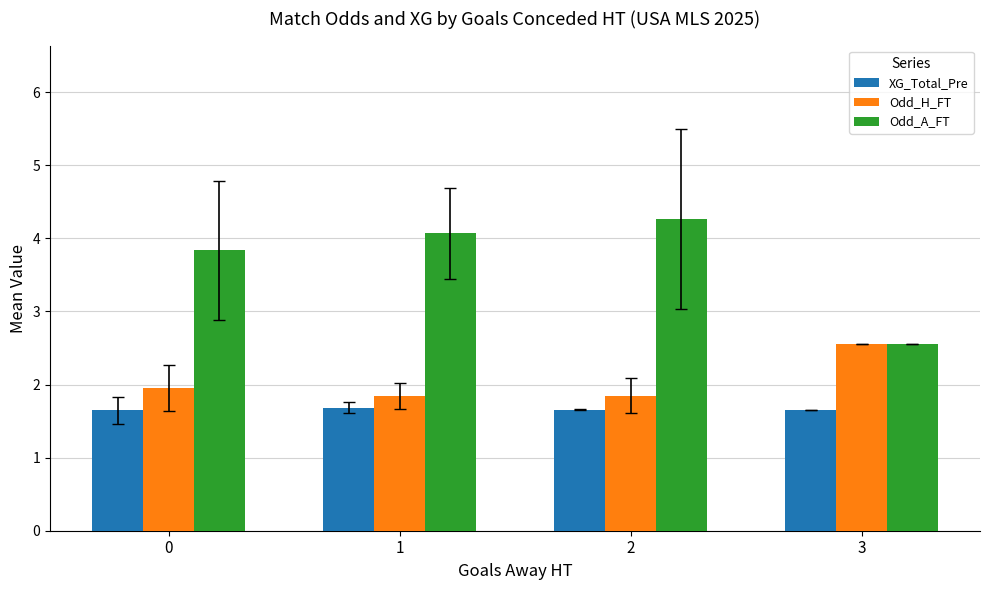

What is the value of the XG_Total_Pre bar at the 1st from the left?

1.6